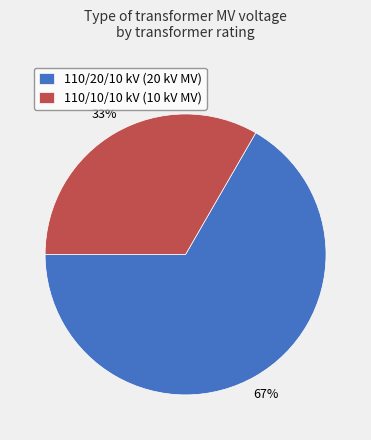

What percentage is the 110/10/10 kV (10 kV MV) slice, to the nearest percent?

33%